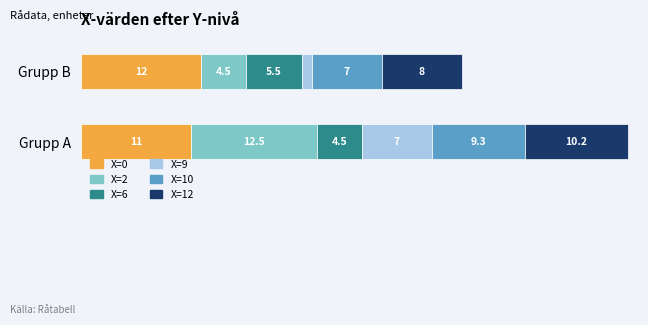

At which category is the sum across all series the highest?

Grupp A